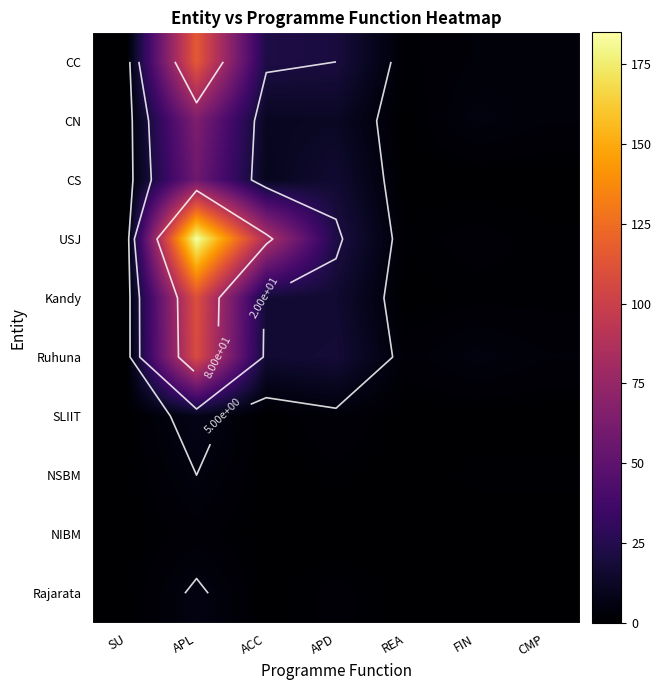

How many series are shown in this chart?

10